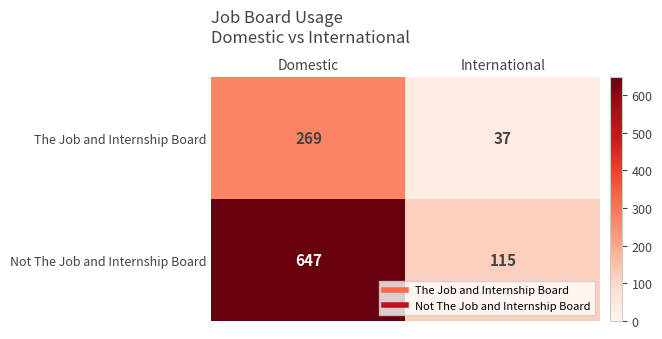

Which series changed the most between Domestic and International?

Not The Job and Internship Board